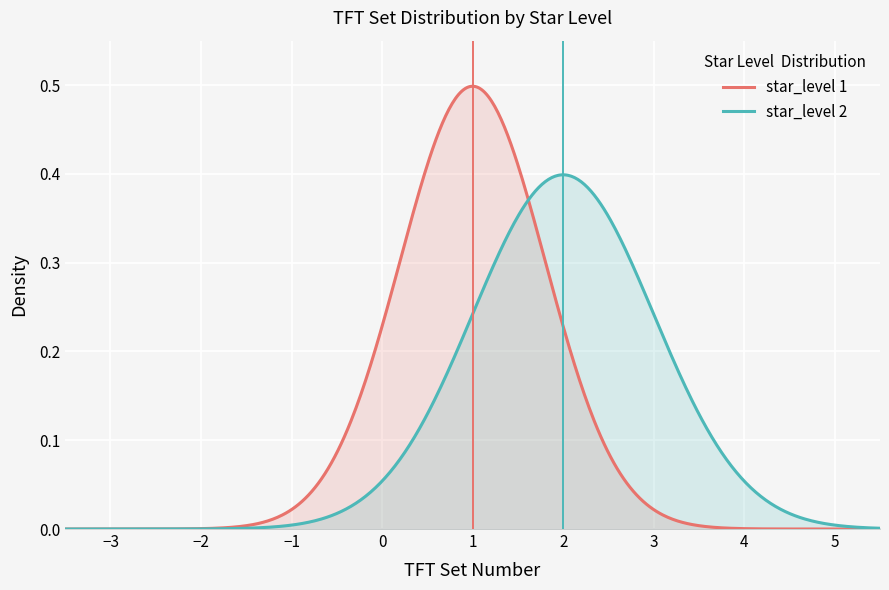

List the series in order of their peak value, lowest first.

star_level 2, star_level 1